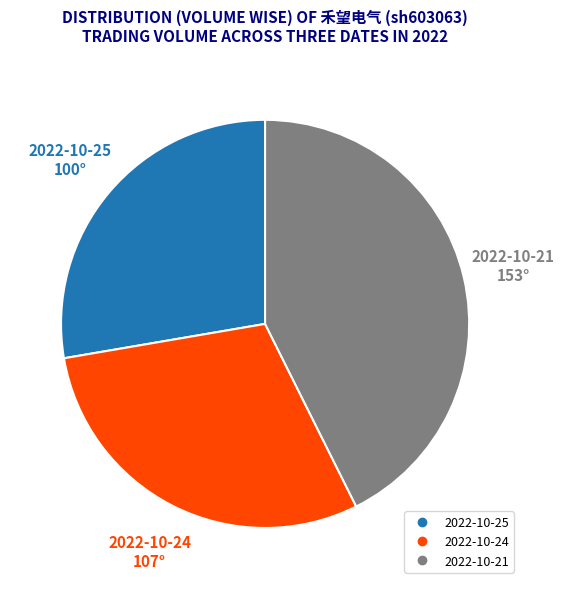

Is the sum of 2022-10-24 and 2022-10-21 greater than half?

Yes